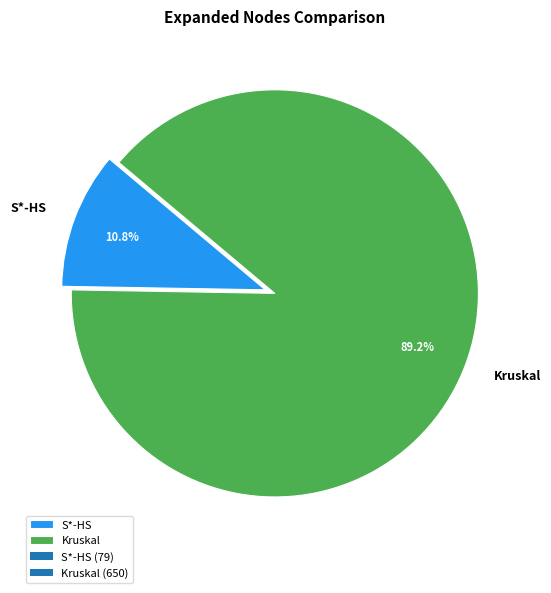

Combined, what portion of the pie is Kruskal and S*-HS?

100.0%